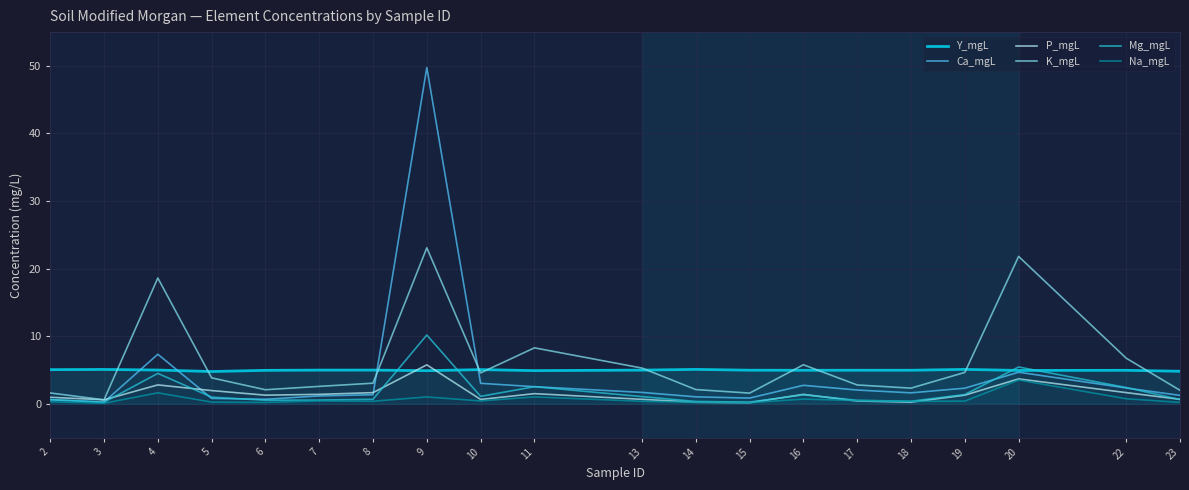

Is it true that Na_mgL equals 0.4 at 13?

True